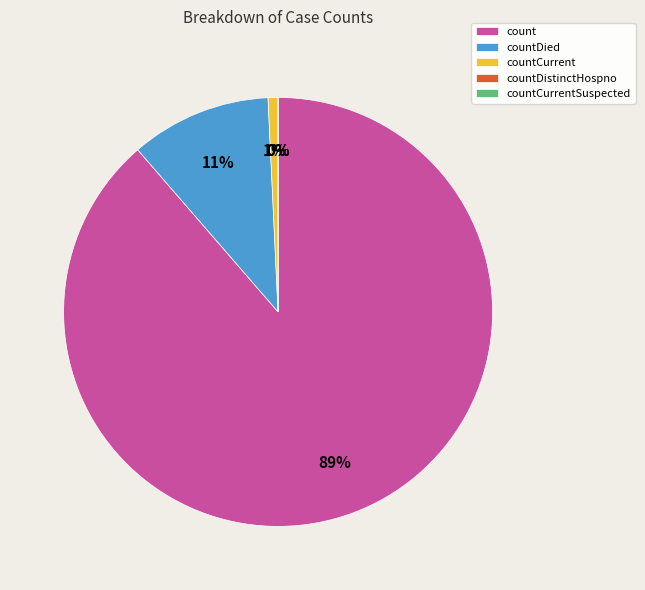

Is the sum of countDistinctHospno and count greater than half?

Yes